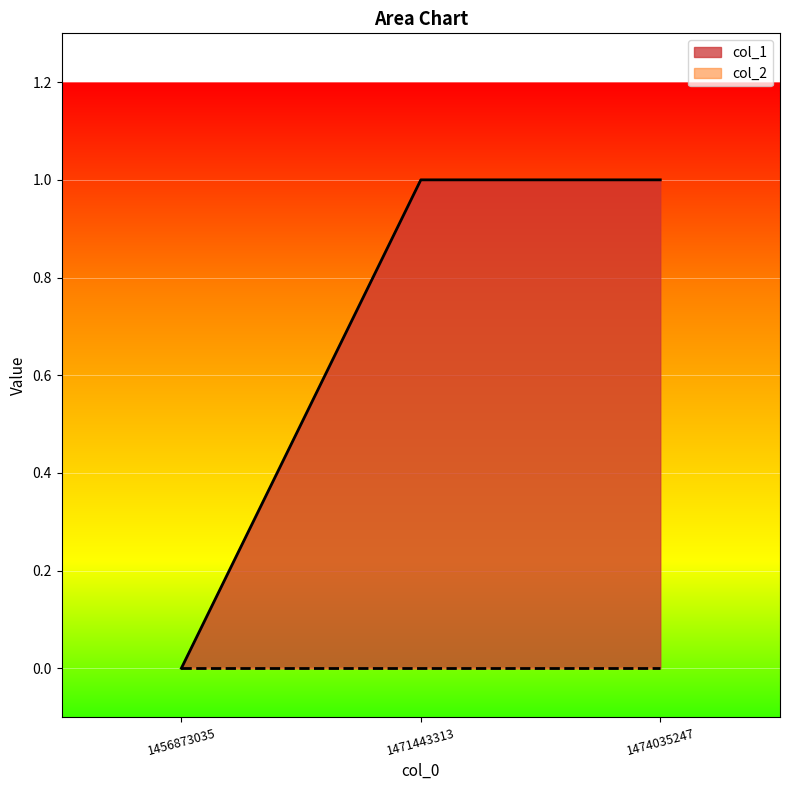

Reading left to right, what are all the values shown in this chart?

0	1	1